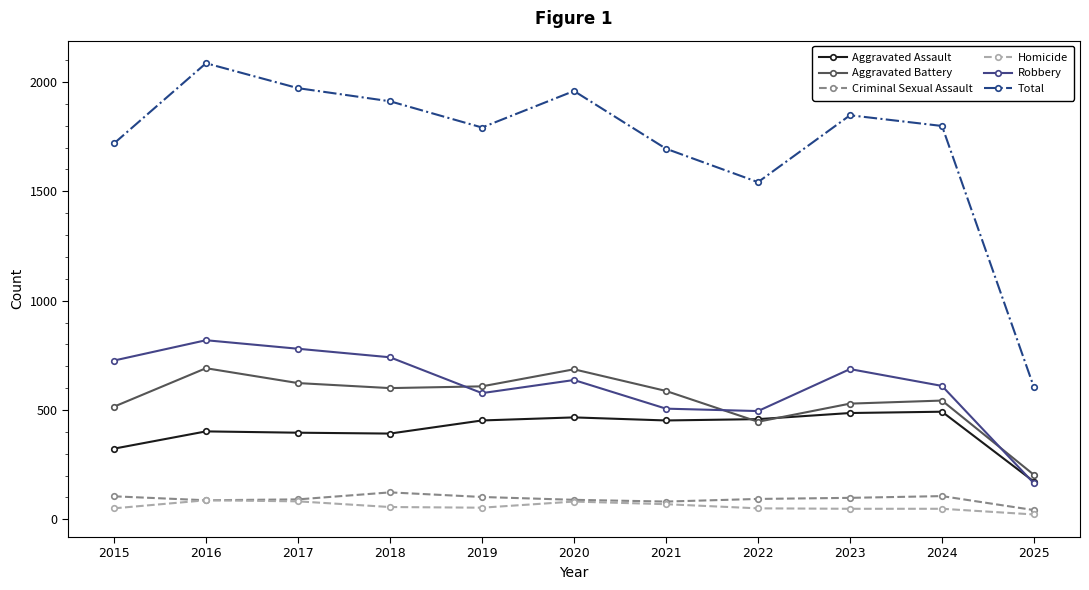

True or false: Aggravated Battery has a value of 623 at 2017.

True